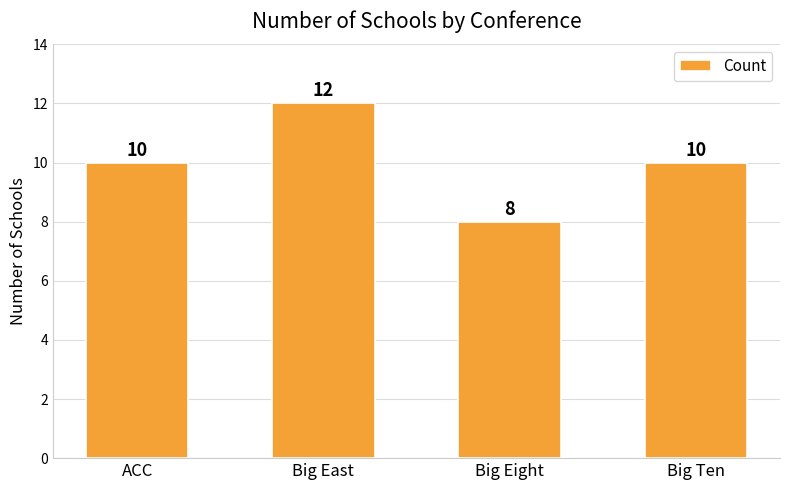

What is the smallest value displayed?

8